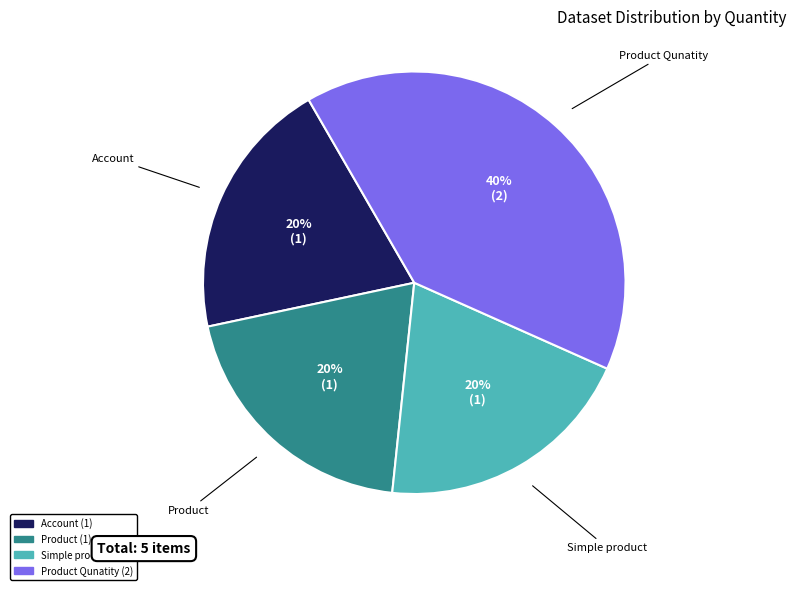

To the nearest percent, what is the average slice percentage?

25%